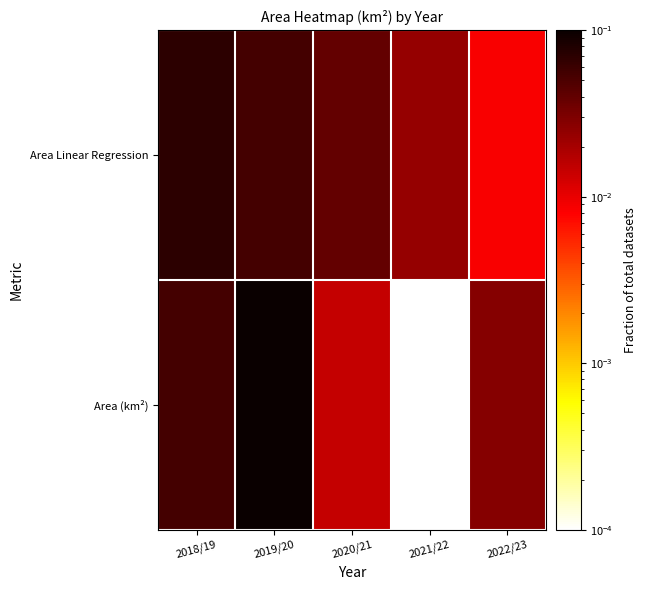

Which category has the highest value across all series?

2019/20